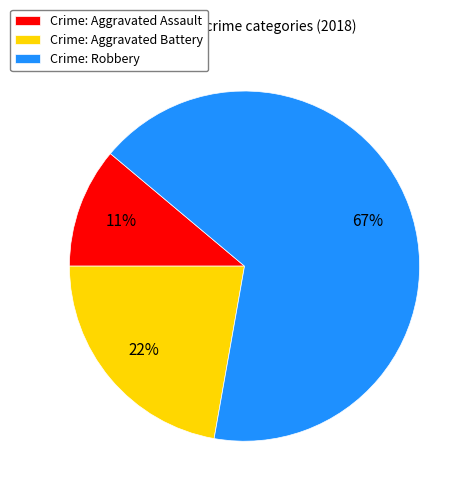

To the nearest percent, what is the average slice percentage?

33%